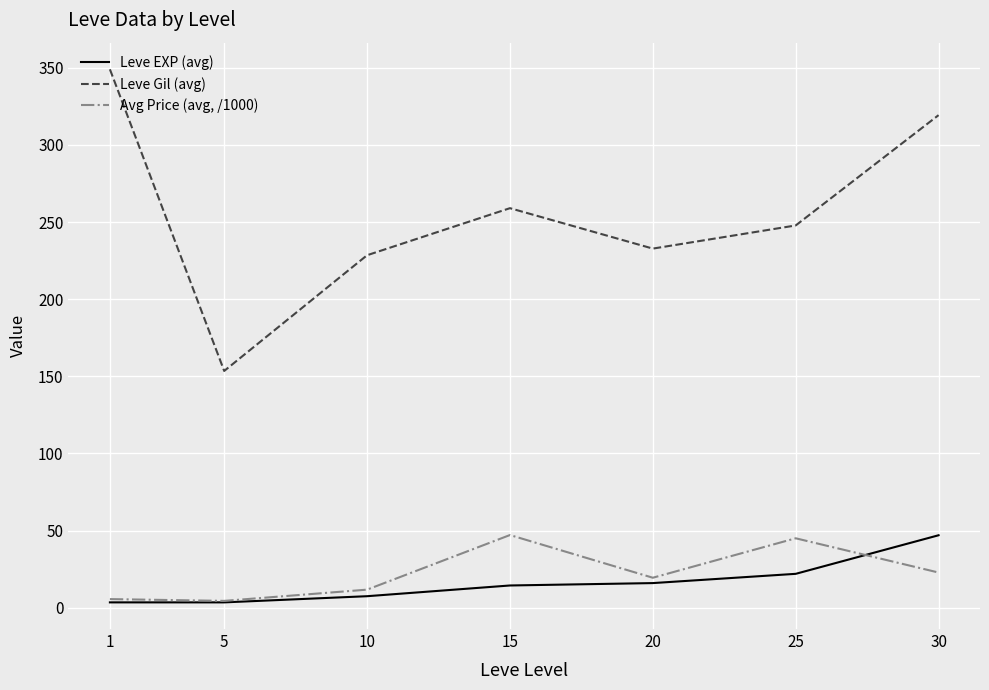

How many lines are shown in the chart?

3